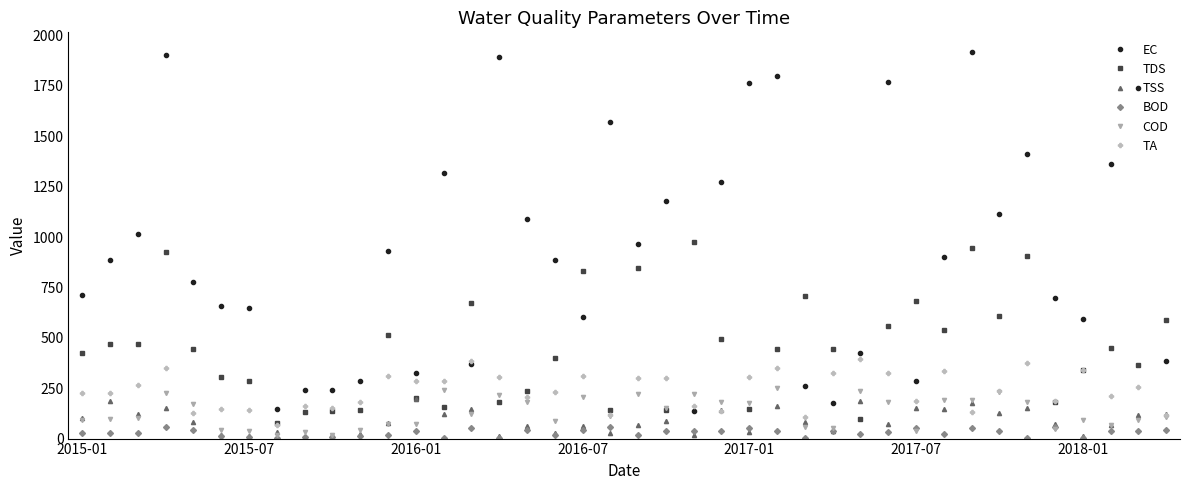

Which series has the widest spread of values?

EC